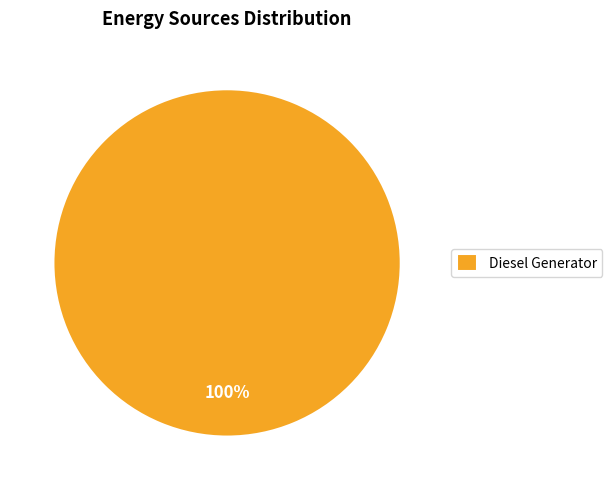

Rank the categories by value from highest to lowest.

Diesel Generator